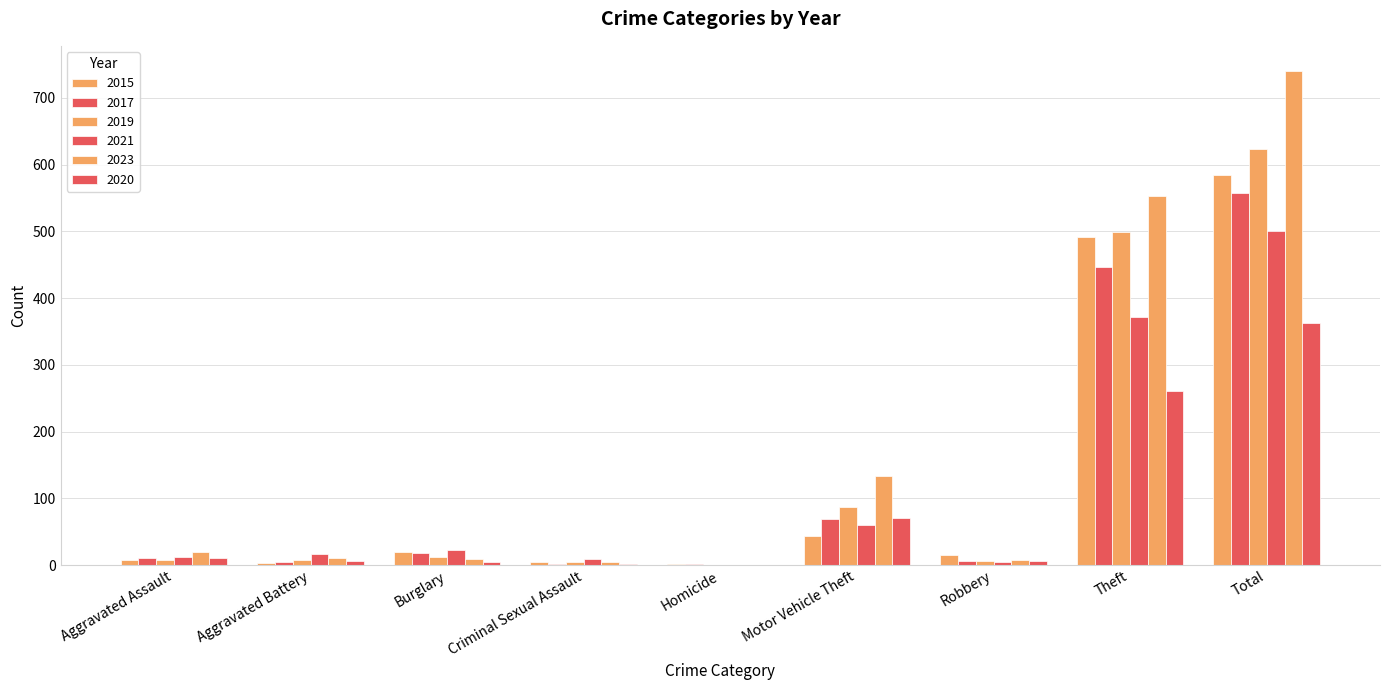

How many distinct data groups are displayed?

6